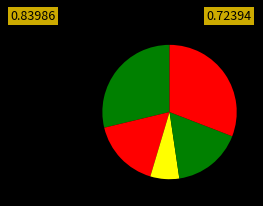

To the nearest percent, what is the difference between the largest and smallest slice percentages?

24%